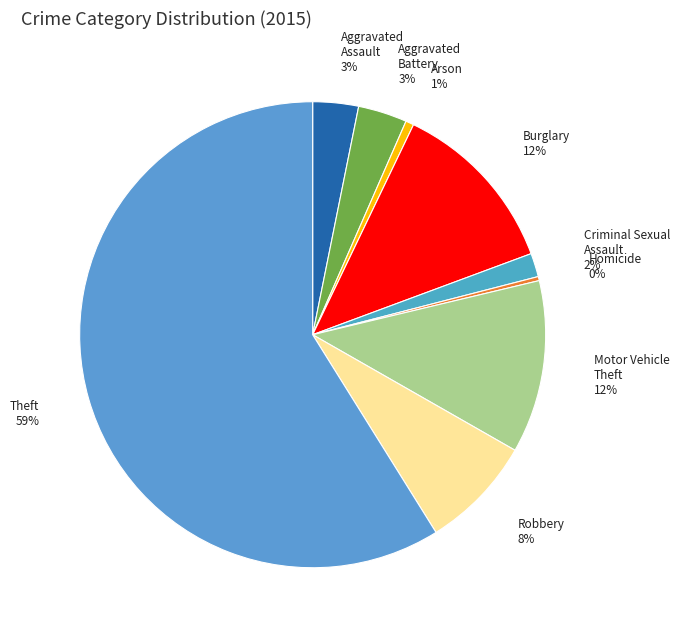

Count the number of slices in the pie.

9